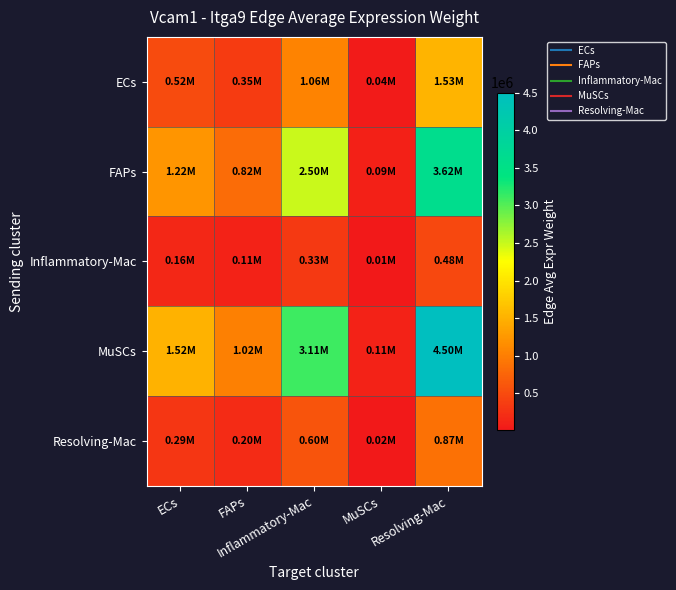

Reading left to right, extract all data points from this chart.

ECs: ECs=516734.5	FAPs=347301.2	Inflammatory-Mac=1056620.9	MuSCs=36263.9	Resolving-Mac=1530941.8
FAPs: ECs=1221966.4	FAPs=821293.0	Inflammatory-Mac=2498682.2	MuSCs=85756.4	Resolving-Mac=3620349.5
Inflammatory-Mac: ECs=163359.0	FAPs=109794.9	Inflammatory-Mac=334037.3	MuSCs=11464.4	Resolving-Mac=483987.8
MuSCs: ECs=1519345.3	FAPs=1021163.6	Inflammatory-Mac=3106763.9	MuSCs=106626.1	Resolving-Mac=4501401.3
Resolving-Mac: ECs=294084.1	FAPs=197656.2	Inflammatory-Mac=601344.5	MuSCs=20638.5	Resolving-Mac=871290.2